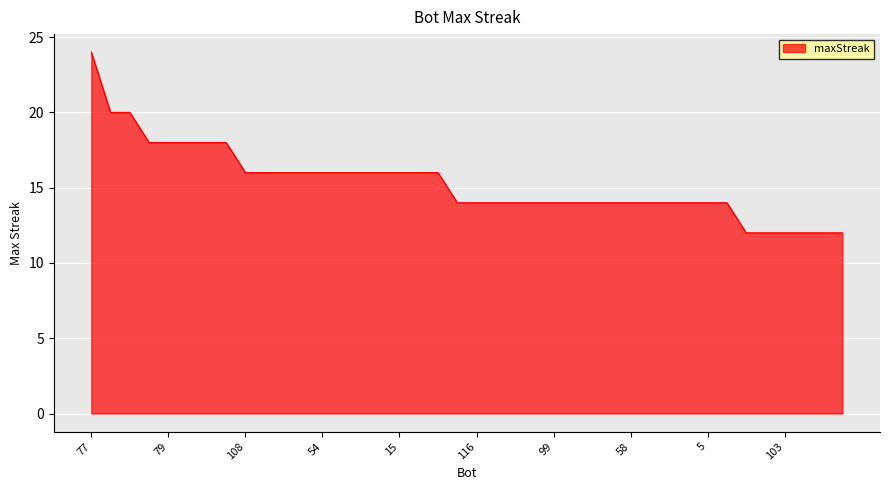

How many values are between 14 and 16?

26